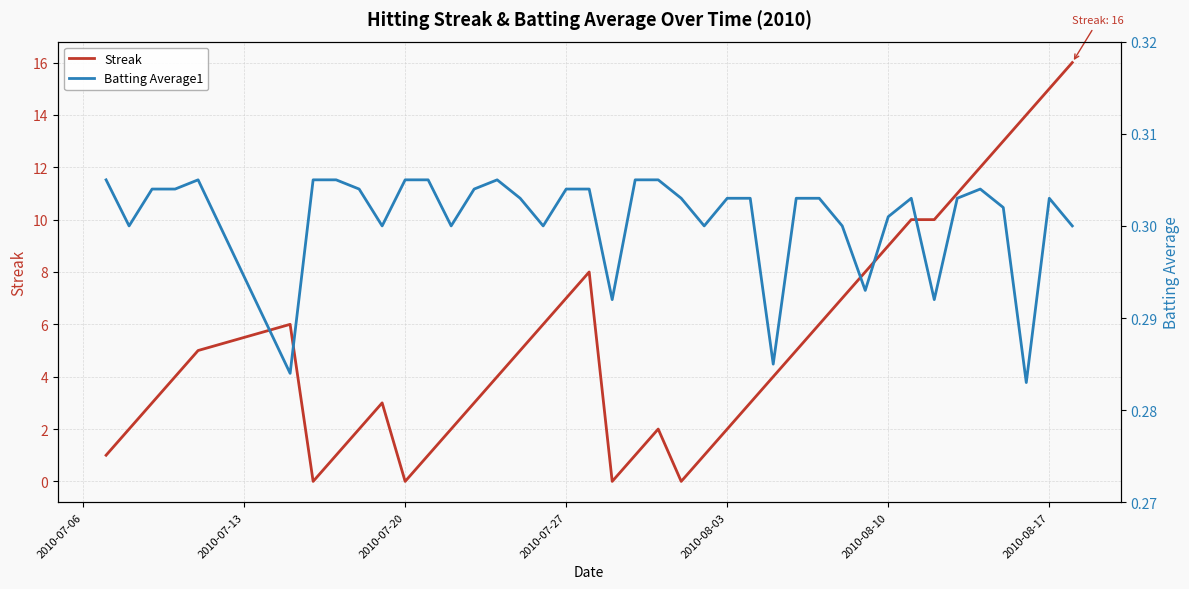

Is it true that Streak equals 4 at 2010-08-17?

False